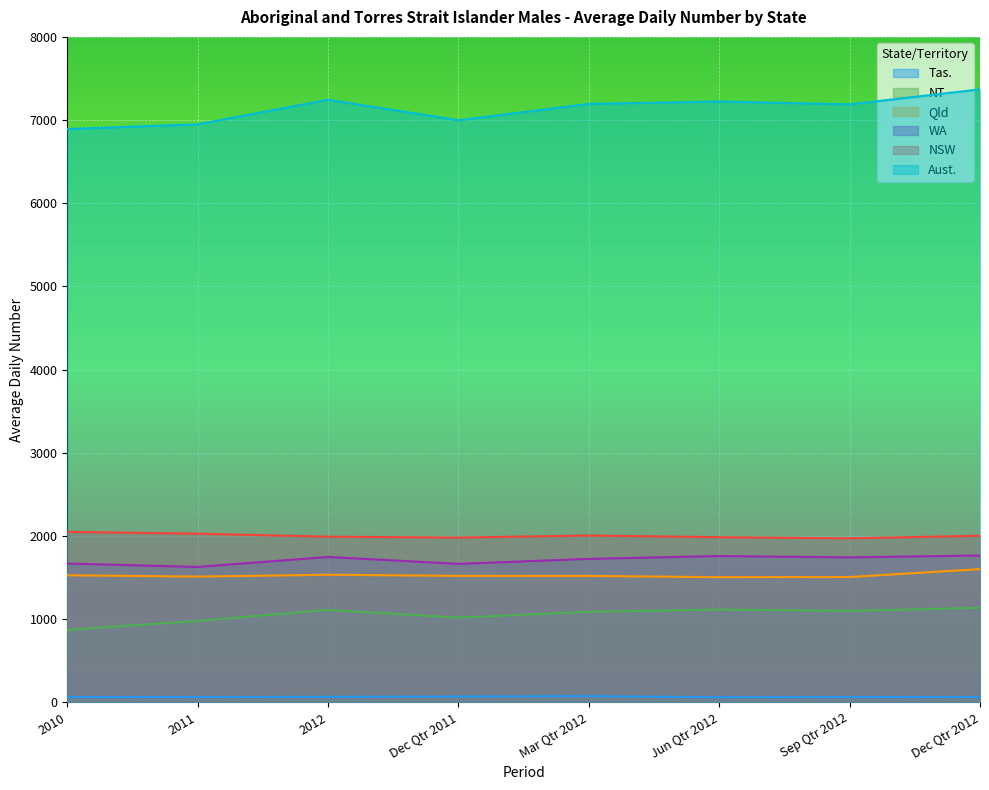

What is the total value across all series at 2010?

13069